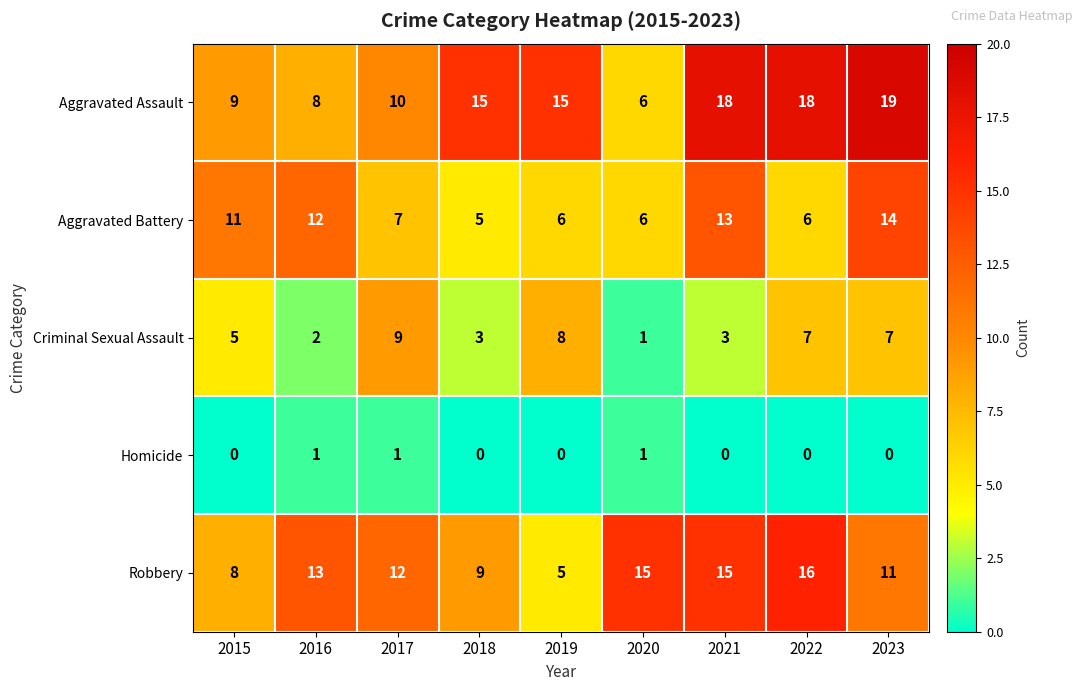

How many distinct data groups are displayed?

5